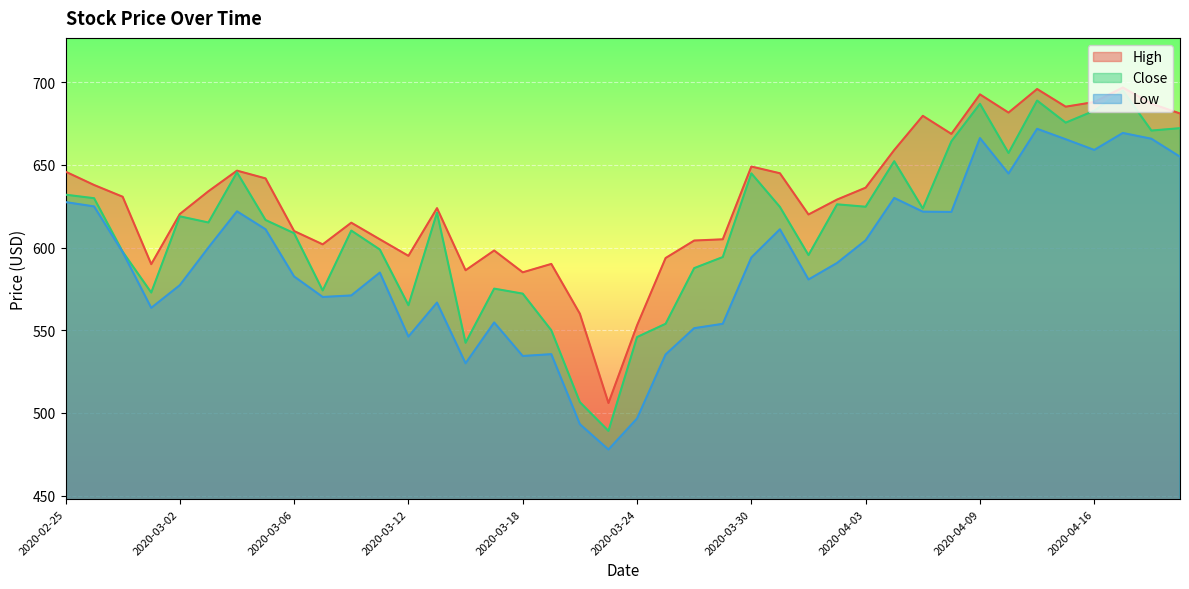

Which series has the largest range (max minus min)?

Close